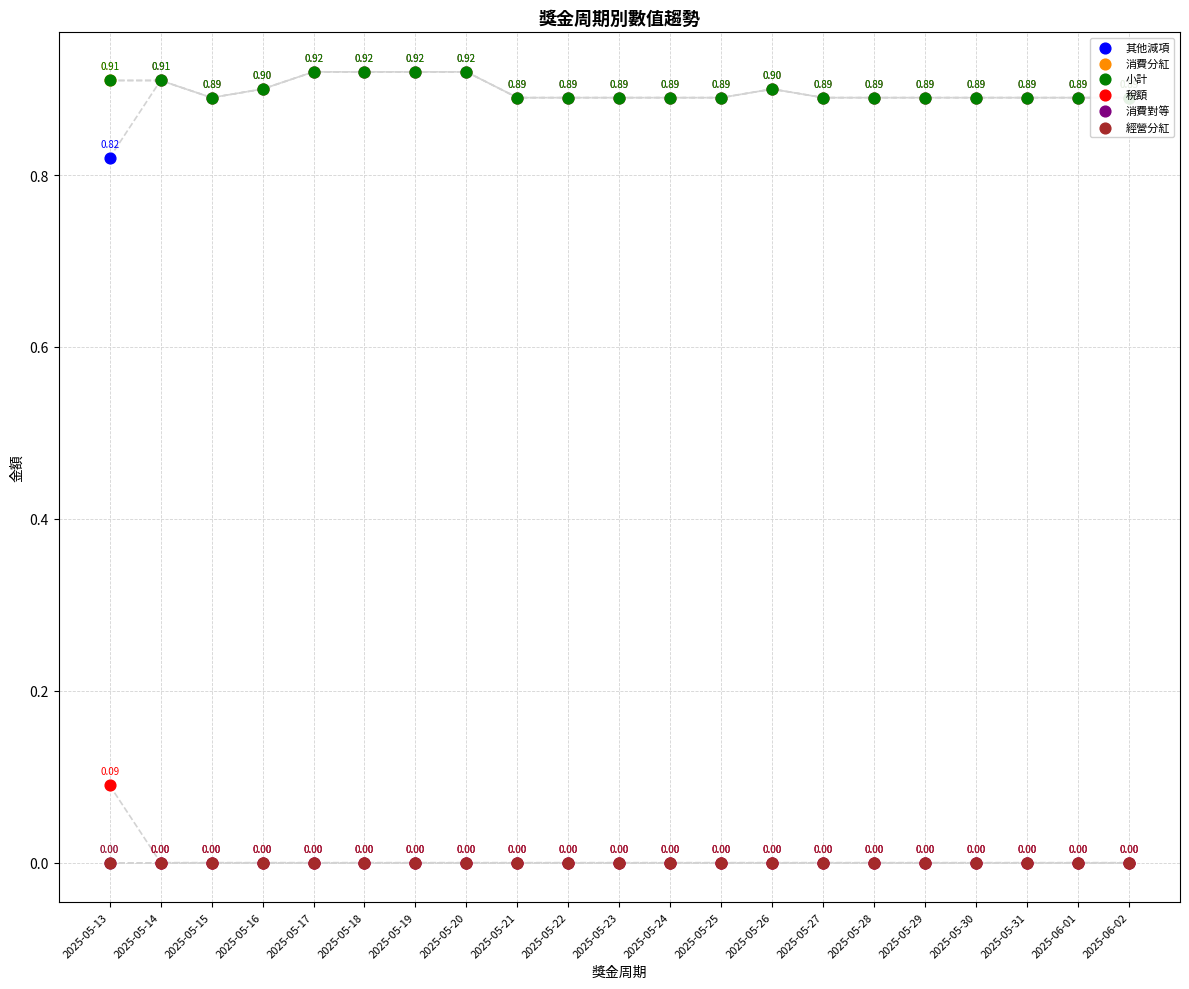

Is the value of 其他減項 at 2025-05-22 greater than the value of 小計 at 2025-05-17?

No